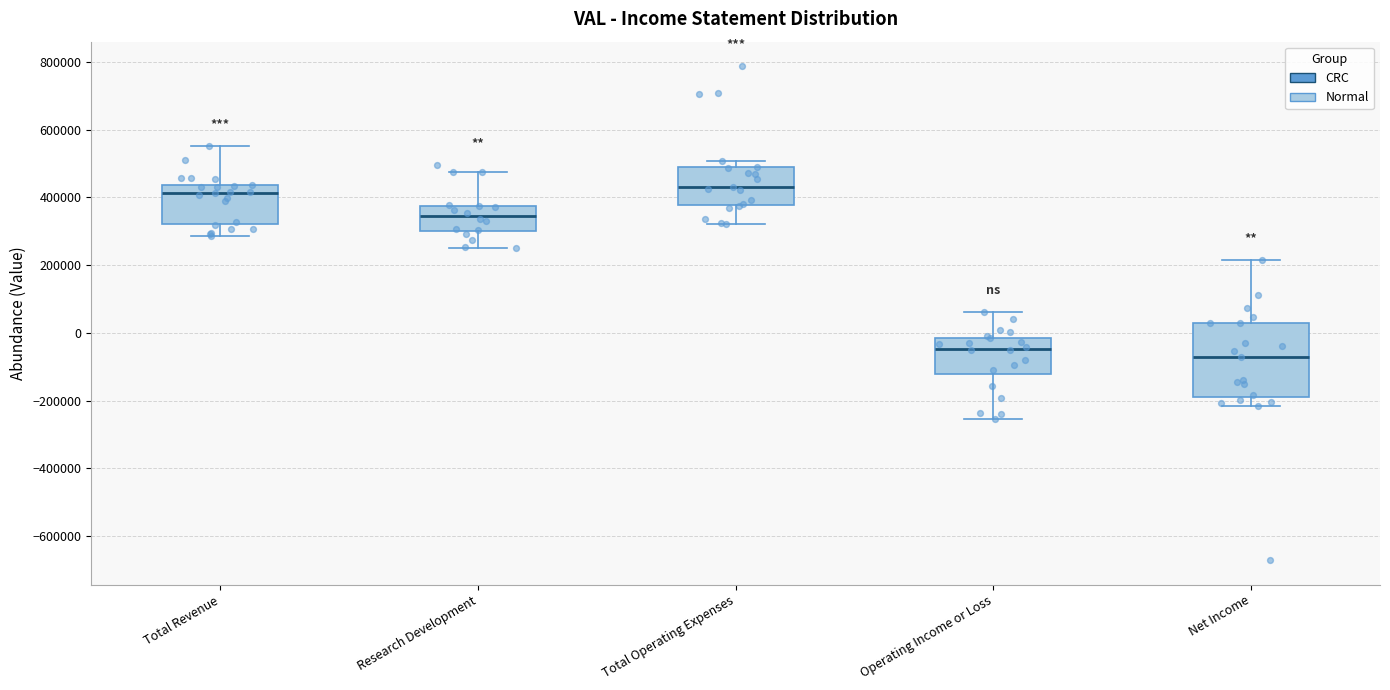

Where is the upper edge of the box for Total Operating Expenses on the y-axis? The values are not printed on the chart, so give them approximately, as read against the axis.

480000